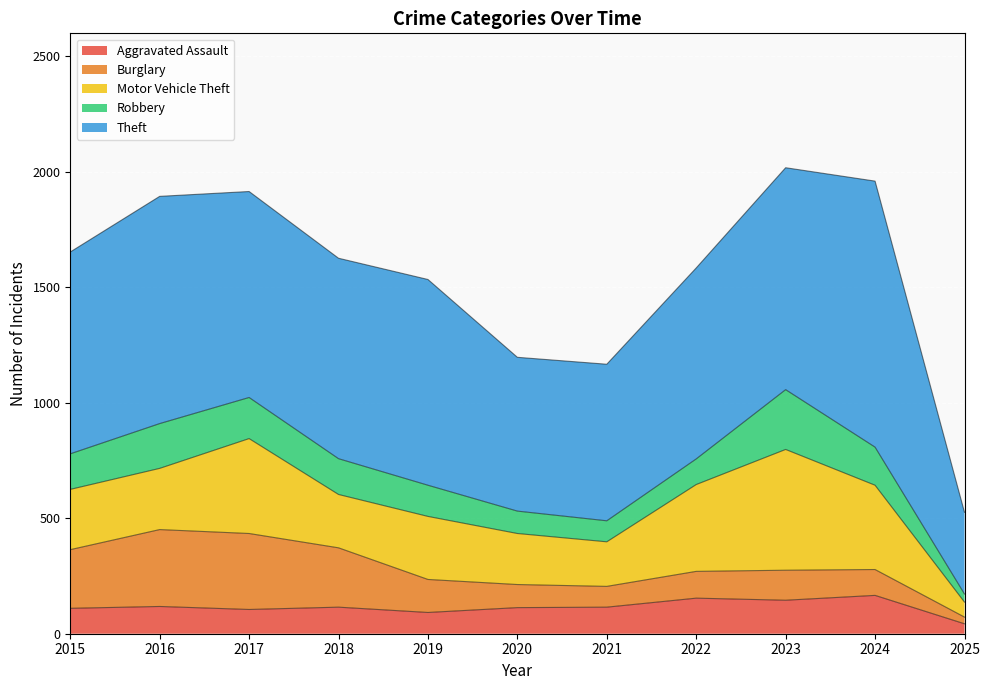

Reading left to right, transcribe all the data shown in this chart.

Aggravated Assault: 2015=110	2016=118	2017=105	2018=115	2019=92	2020=113	2021=115	2022=154	2023=145	2024=166	2025=43
Burglary: 2015=254	2016=333	2017=329	2018=257	2019=143	2020=100	2021=90	2022=116	2023=130	2024=112	2025=29
Motor Vehicle Theft: 2015=261	2016=265	2017=411	2018=231	2019=273	2020=221	2021=193	2022=376	2023=523	2024=365	2025=65
Robbery: 2015=154	2016=194	2017=178	2018=155	2019=135	2020=97	2021=91	2022=111	2023=259	2024=165	2025=35
Theft: 2015=874	2016=984	2017=892	2018=868	2019=891	2020=666	2021=678	2022=827	2023=961	2024=1152	2025=354